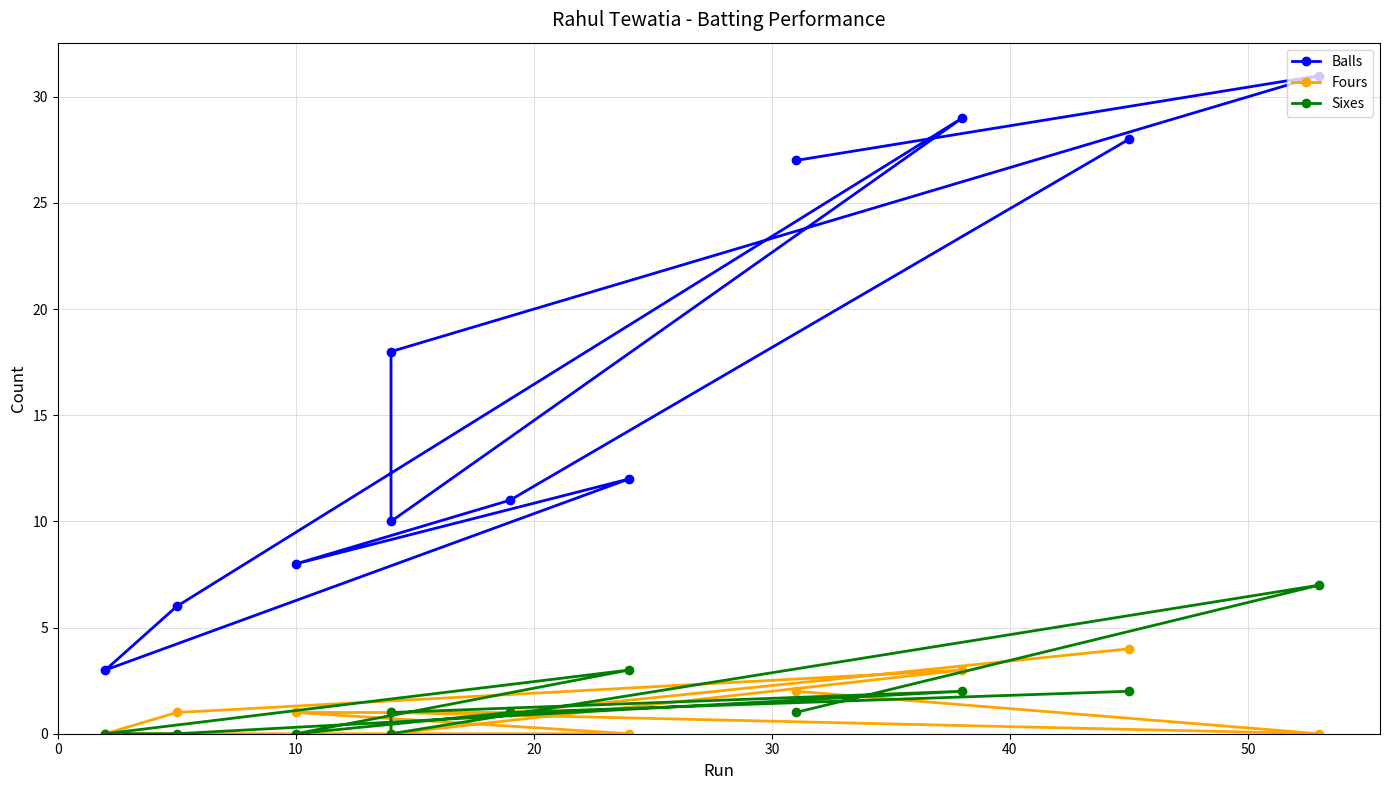

Reading right to left, list all the values displayed in this chart.

Balls: 28	11	8	12	3	6	29	10	18	31	27
Fours: 4	1	1	0	0	1	3	0	1	0	2
Sixes: 2	1	0	3	0	0	2	1	0	7	1